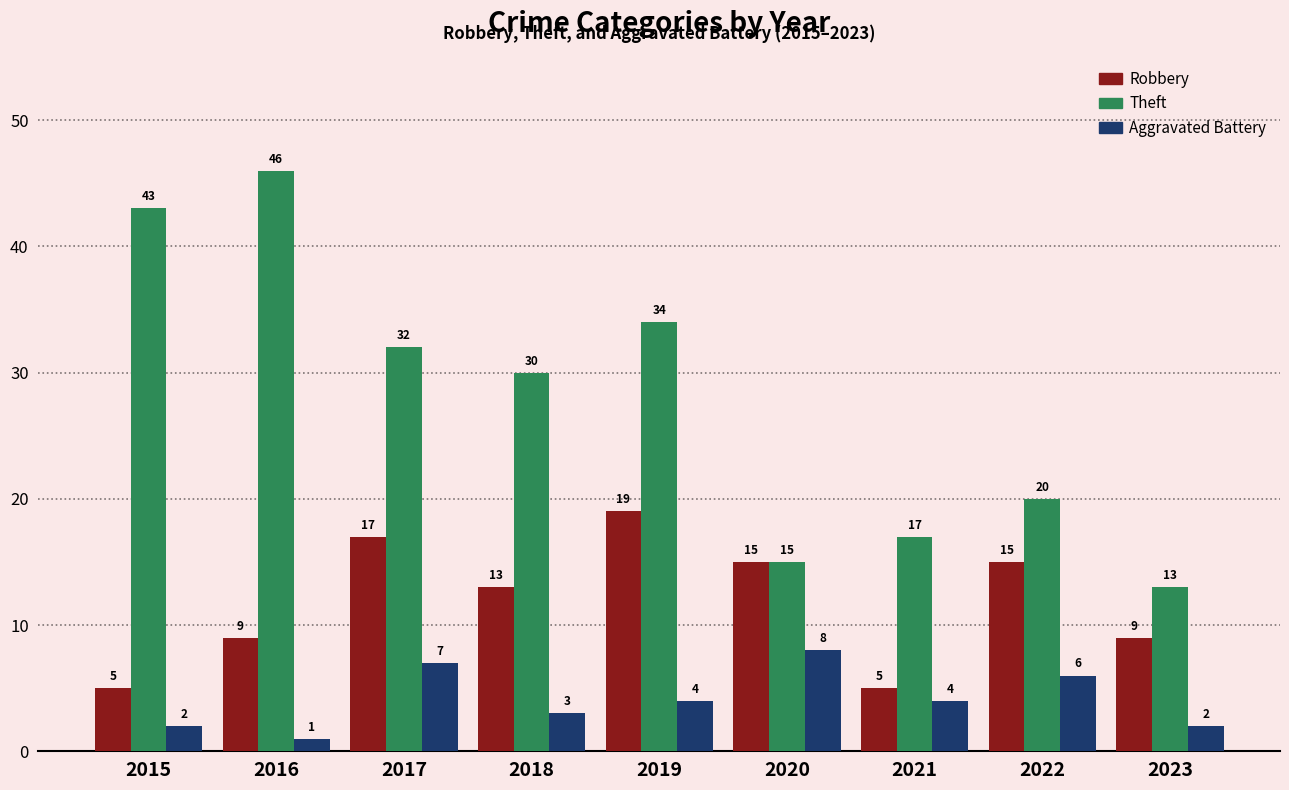

How many series are shown in this chart?

3